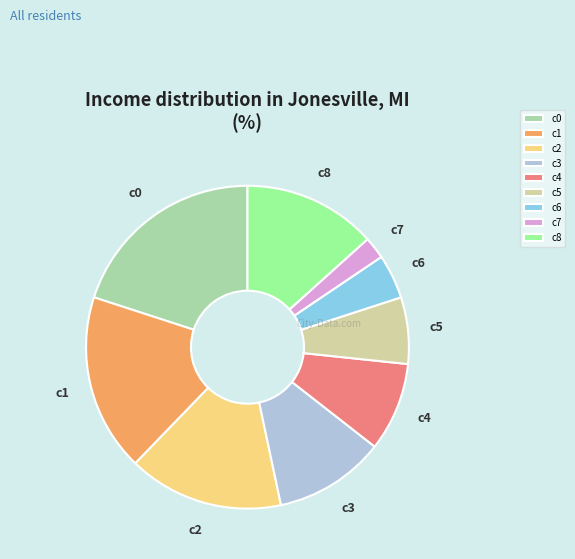

Combined, do c7 and c4 account for over 50%?

No